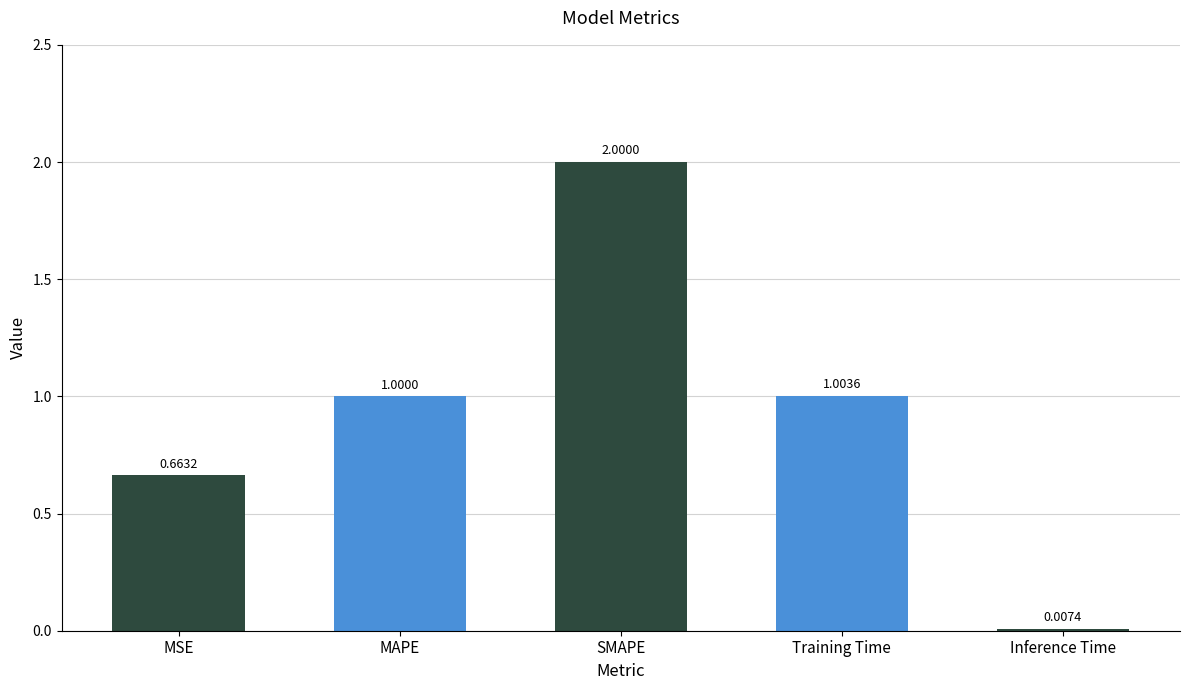

True or false: the data shows 0.2 at MAPE.

False